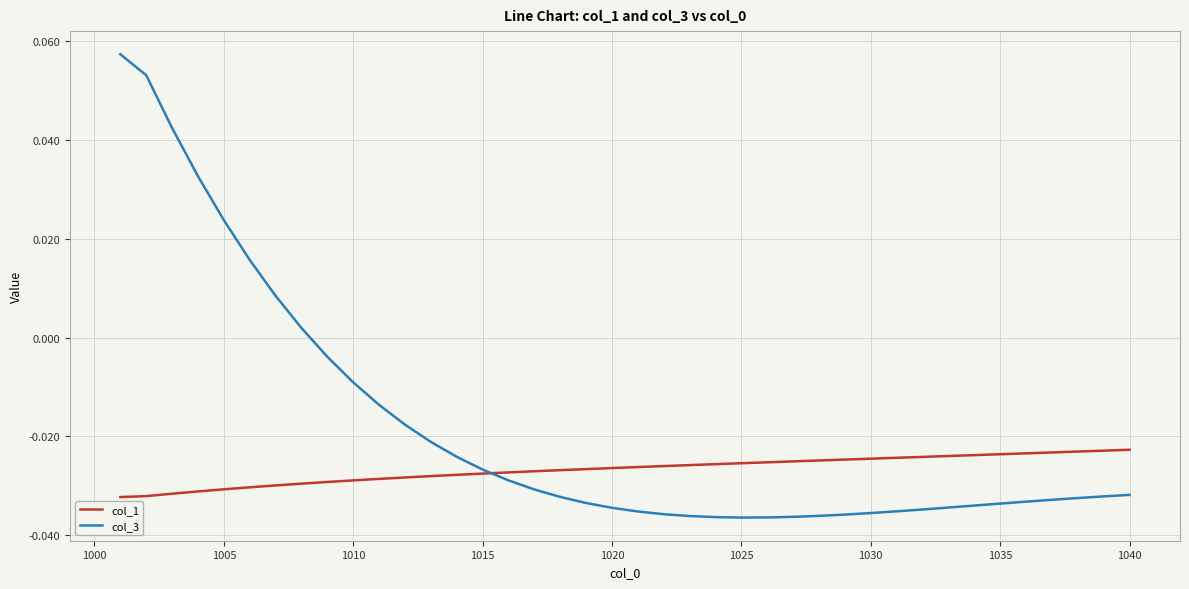

Rank the series by their maximum value, from lowest to highest.

col_1, col_3